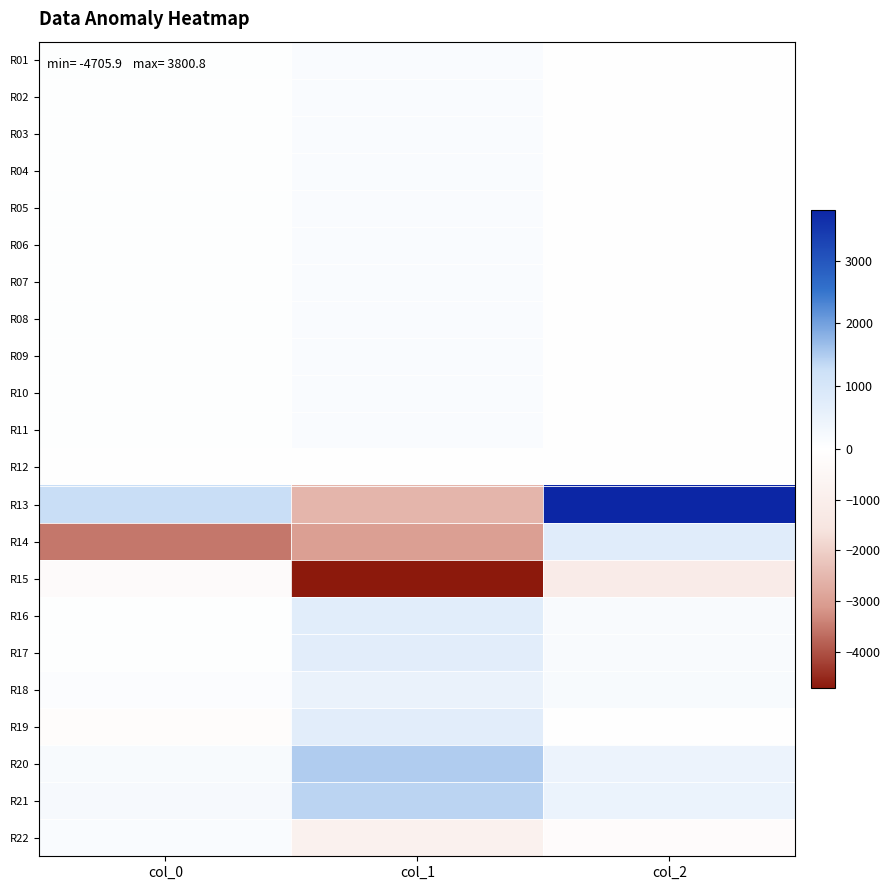

Rank the series by their maximum value, from lowest to highest.

R15, R12, R22, R09, R11, R07, R08, R06, R10, R05, R04, R01, R03, R02, R18, R17, R19, R16, R14, R21, R20, R13